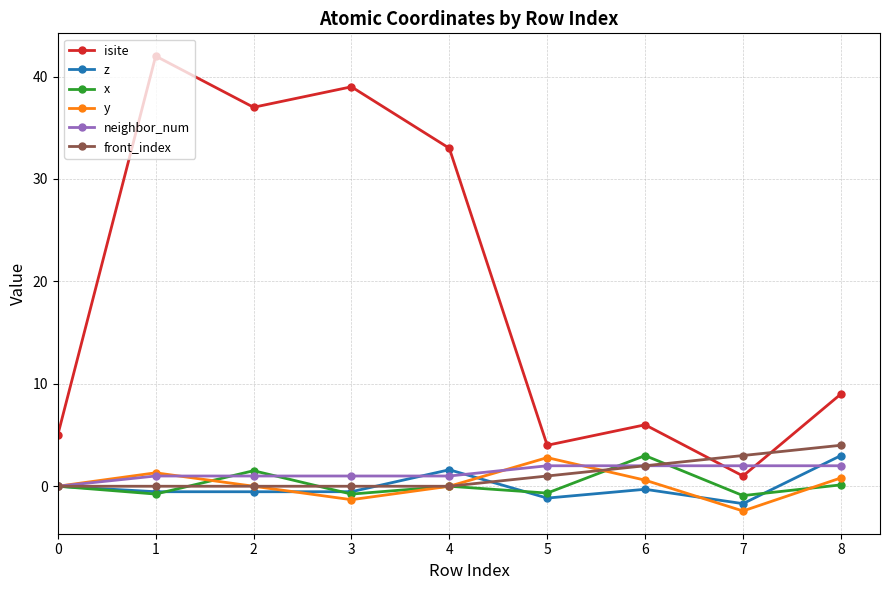

Which series has the largest total across all categories?

isite